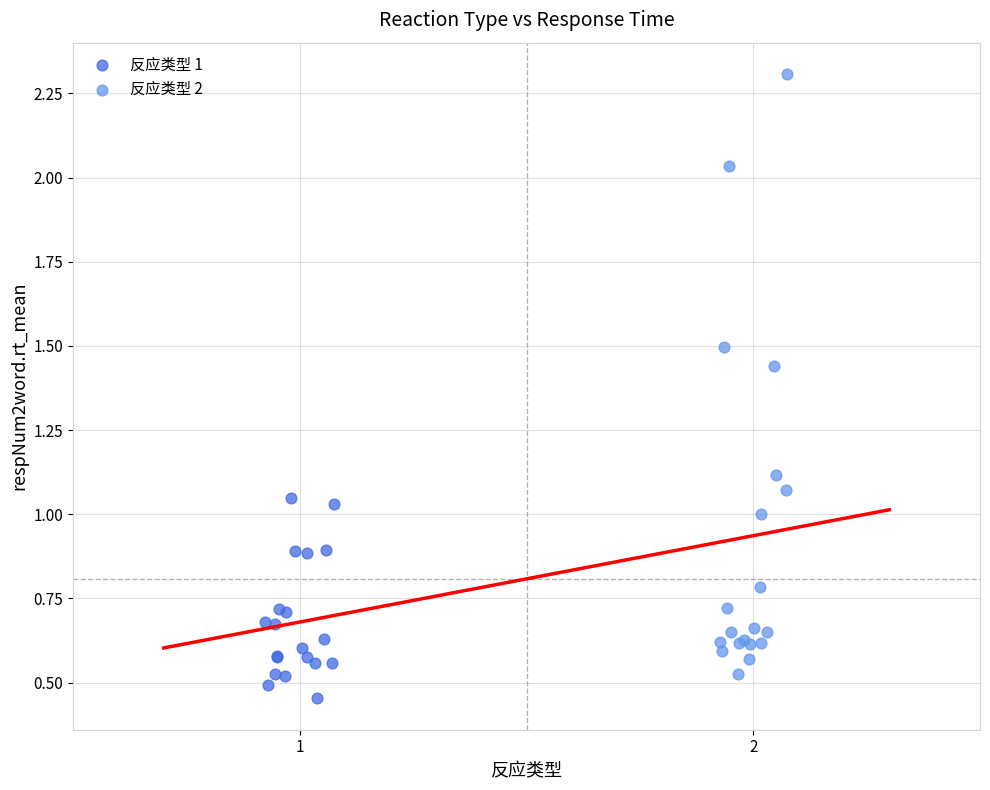

Which series reaches the maximum Y coordinate?

反应类型 2